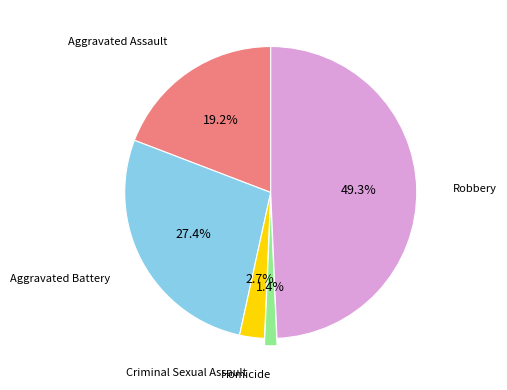

Does any single category account for the majority?

No